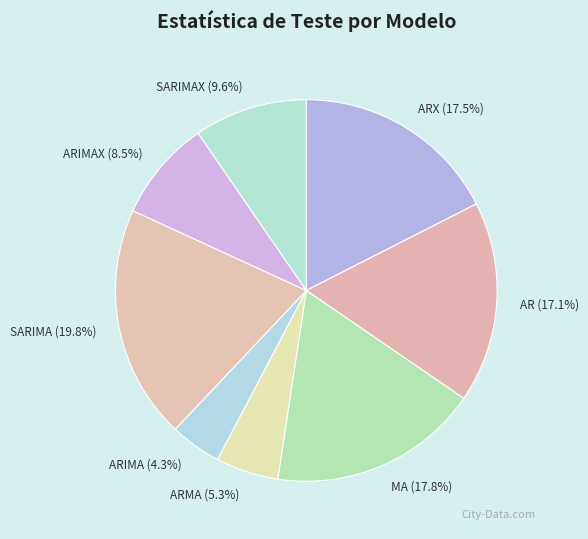

Count the number of slices in the pie.

8